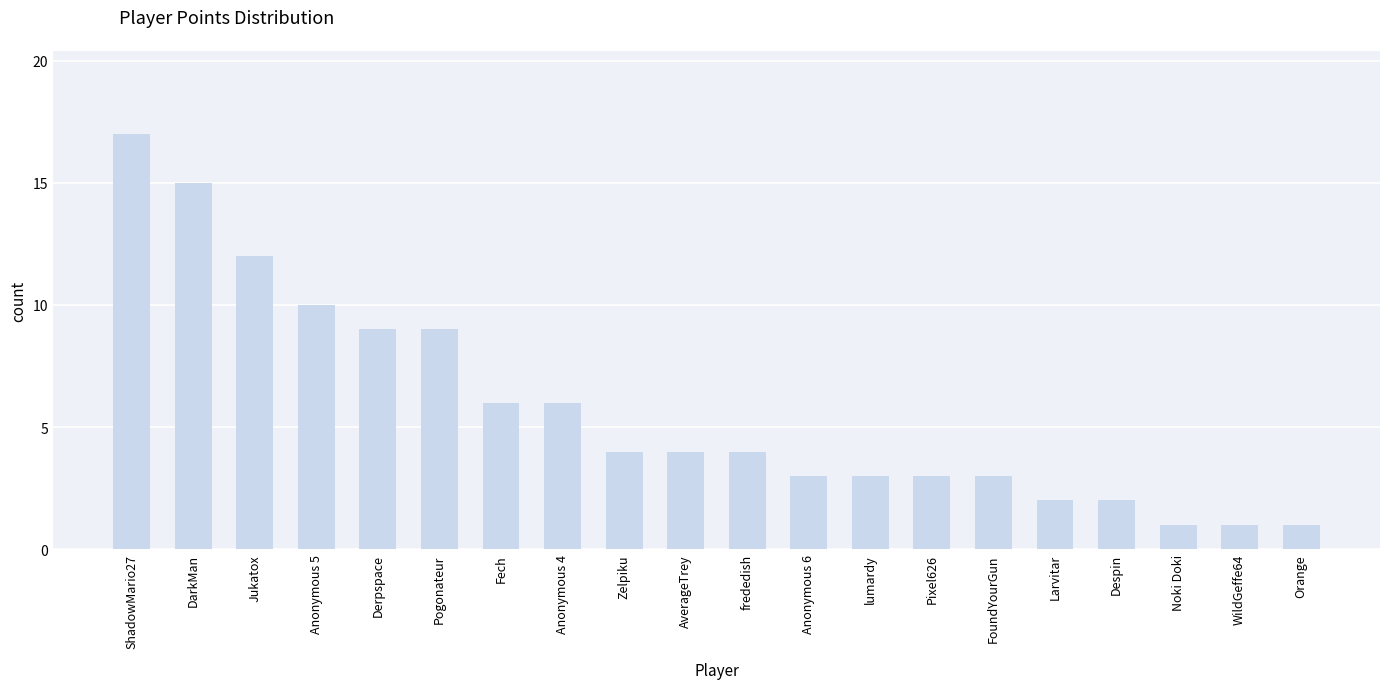

Reading left to right, list all the values displayed in this chart.

17	15	12	10	9	9	6	6	4	4	4	3	3	3	3	2	2	1	1	1